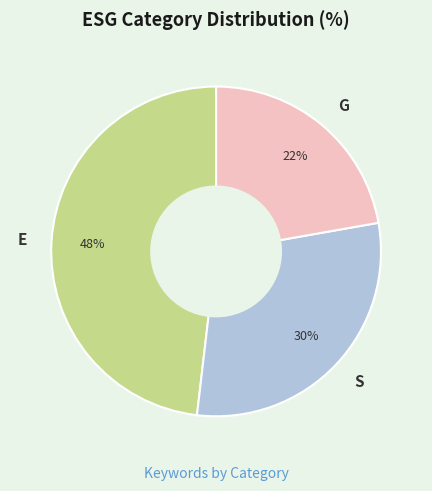

Does G account for over 50% of the chart?

No